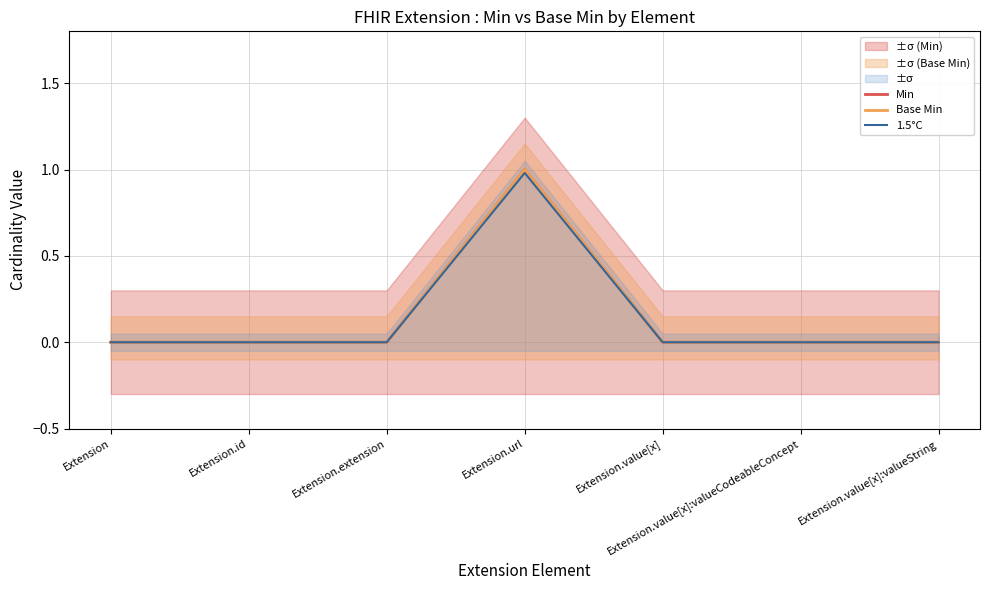

In Min, how many points are higher than both neighbors (excluding endpoints)?

1